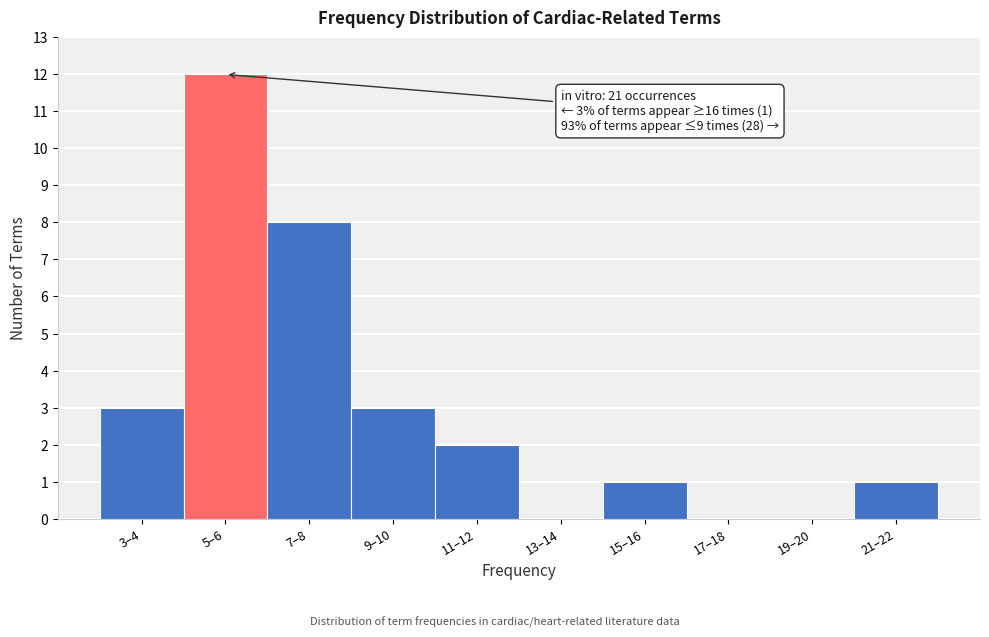

Reading left to right, list all the values displayed in this chart.

3–4=3	5–6=12	7–8=8	9–10=3	11–12=2	13–14=0	15–16=1	17–18=0	19–20=0	21–22=1